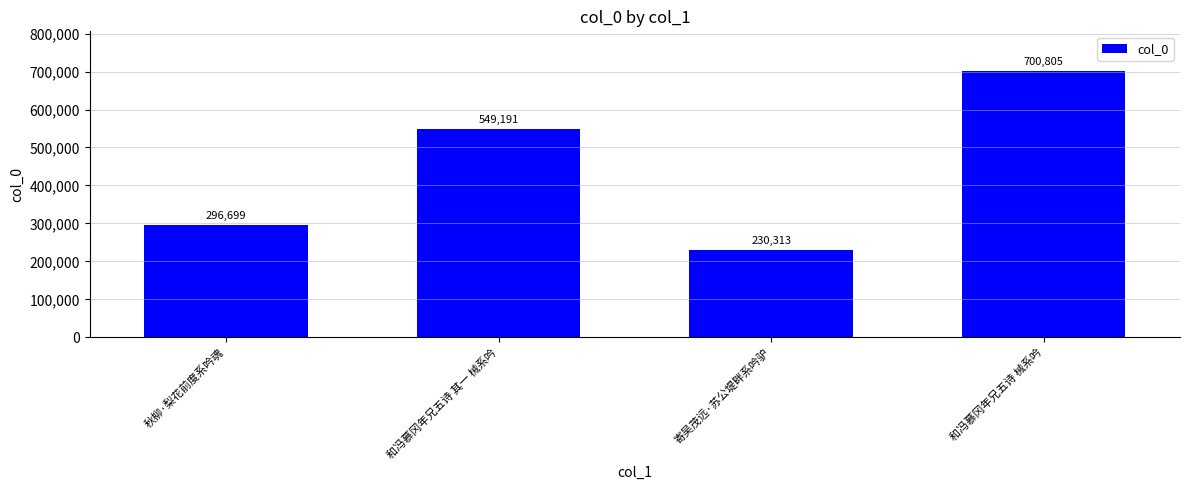

At which label is the value closest to 465559?

和冯慕冈年兄五诗 其一 械系吟